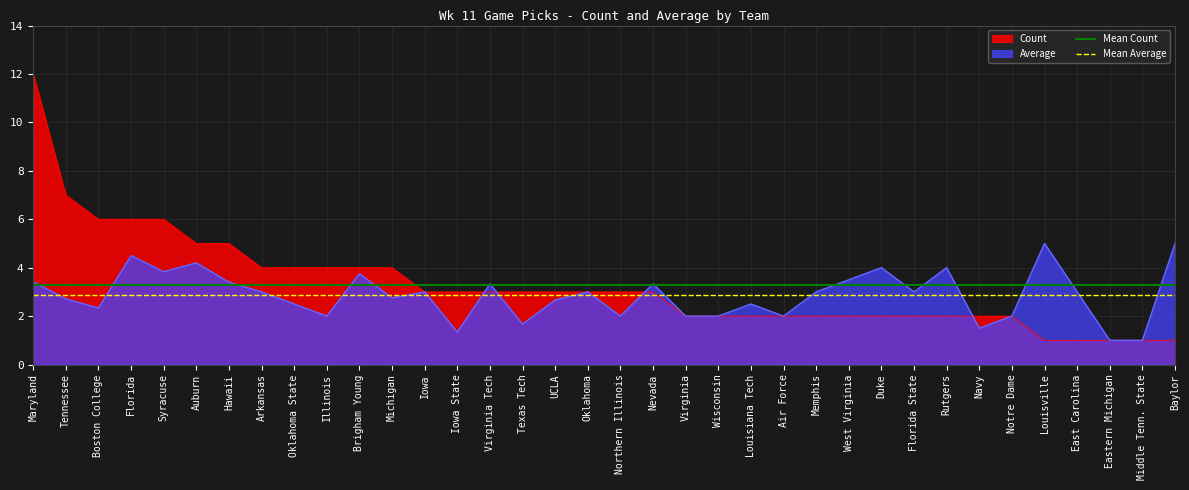

The Count series shows 3.0 at Nevada. True or false?

True